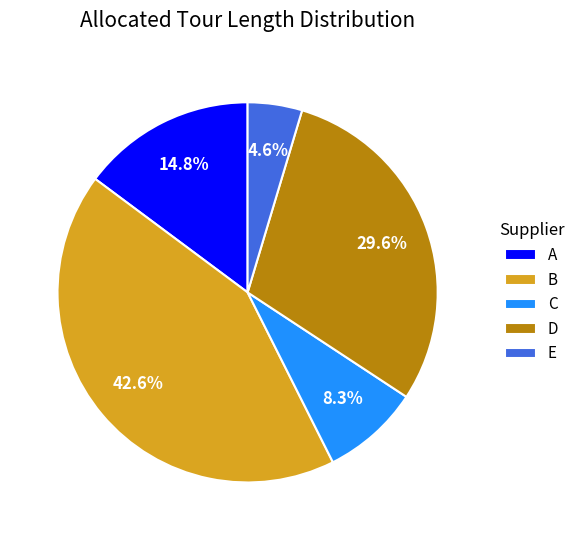

Rank the categories by value from lowest to highest.

E, C, A, D, B